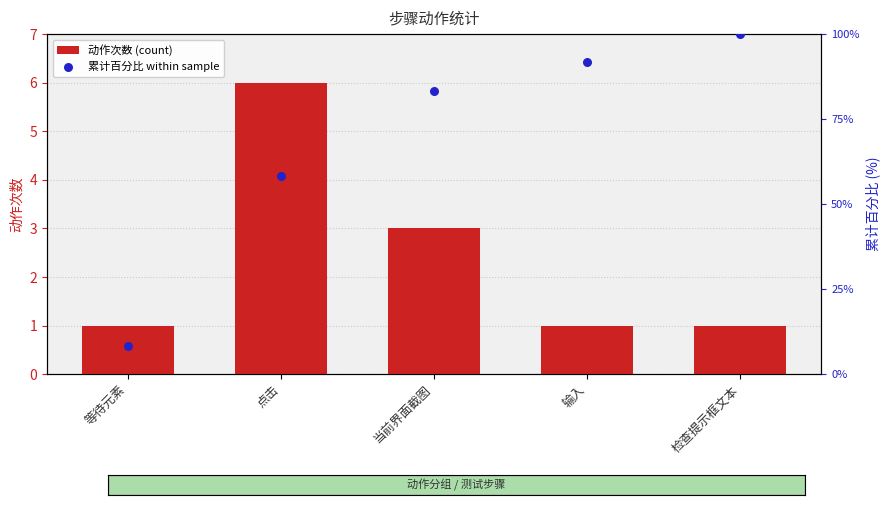

Which series has the largest total across all categories?

累计百分比 within sample